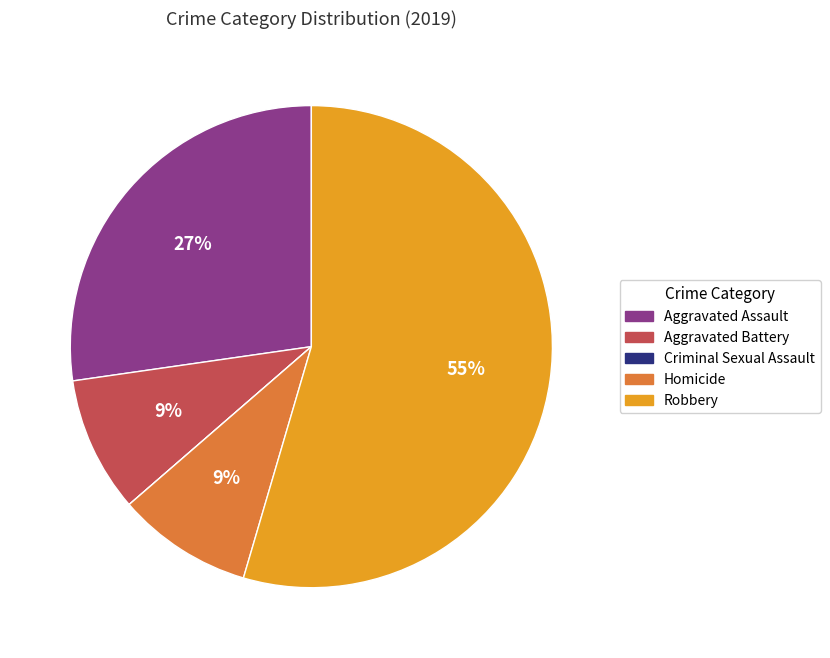

Does Homicide represent more than half of the total?

No